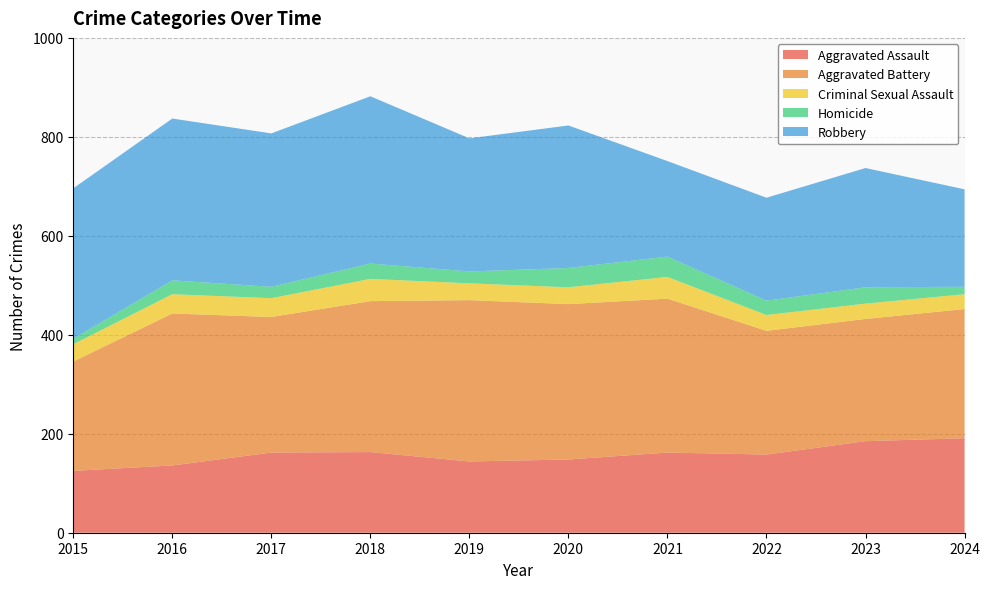

Reading left to right, transcribe all the data shown in this chart.

Aggravated Assault: 125	136	162	163	144	148	162	158	185	191
Aggravated Battery: 221	307	274	305	326	314	311	250	247	261
Criminal Sexual Assault: 35	39	38	45	34	34	44	32	31	30
Homicide: 11	28	23	31	24	39	41	29	33	15
Robbery: 304	327	310	338	269	288	193	208	241	197